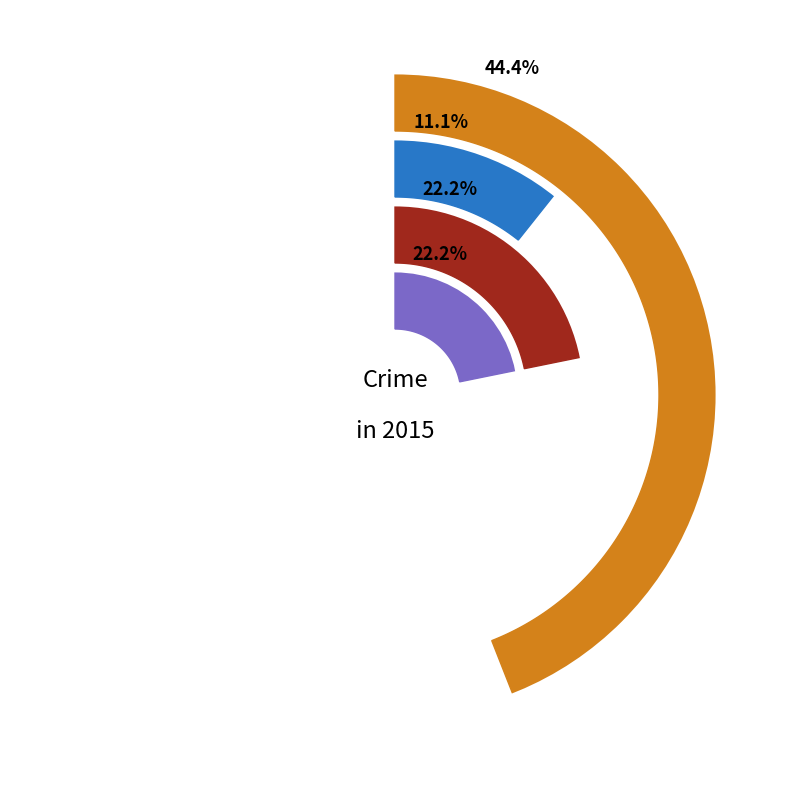

Does Aggravated Battery represent more than half of the total?

No